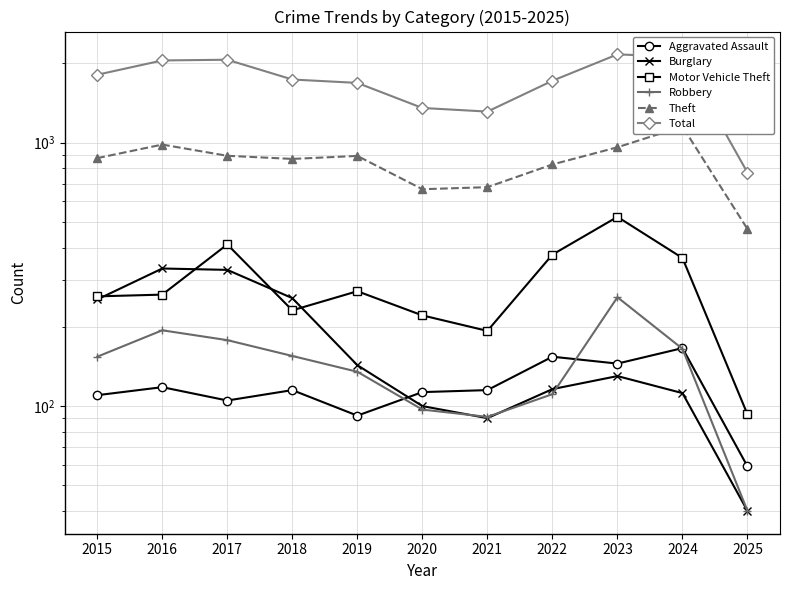

What is the total value across all series at 2020?

2552